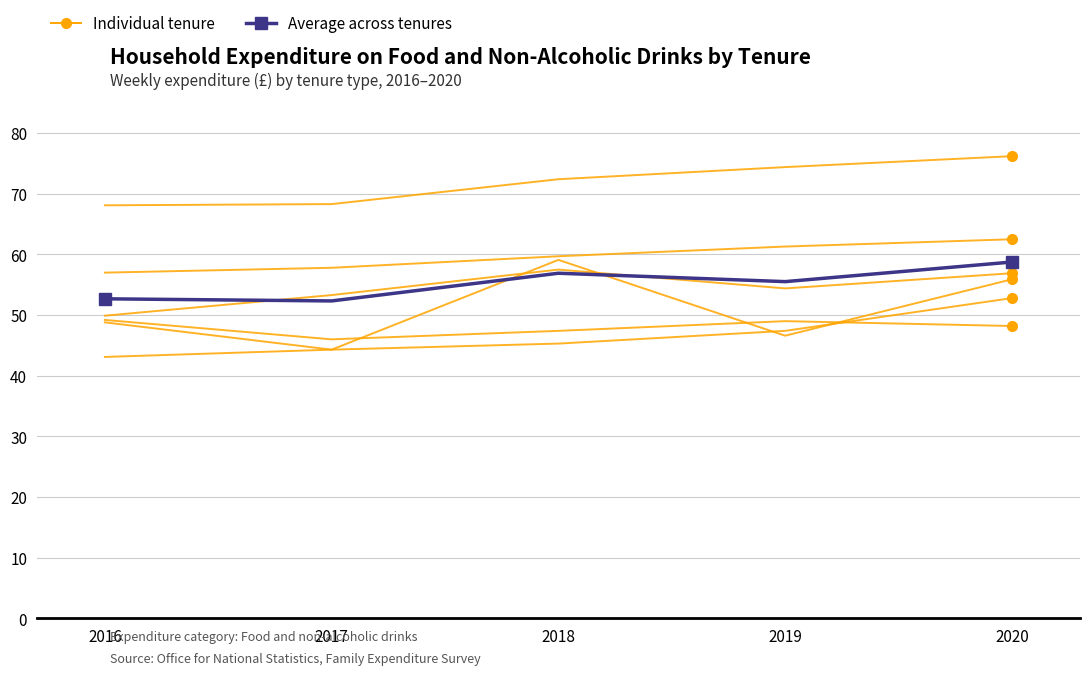

What is the difference between the second highest and minimum values in the Individual tenure series?

4.3